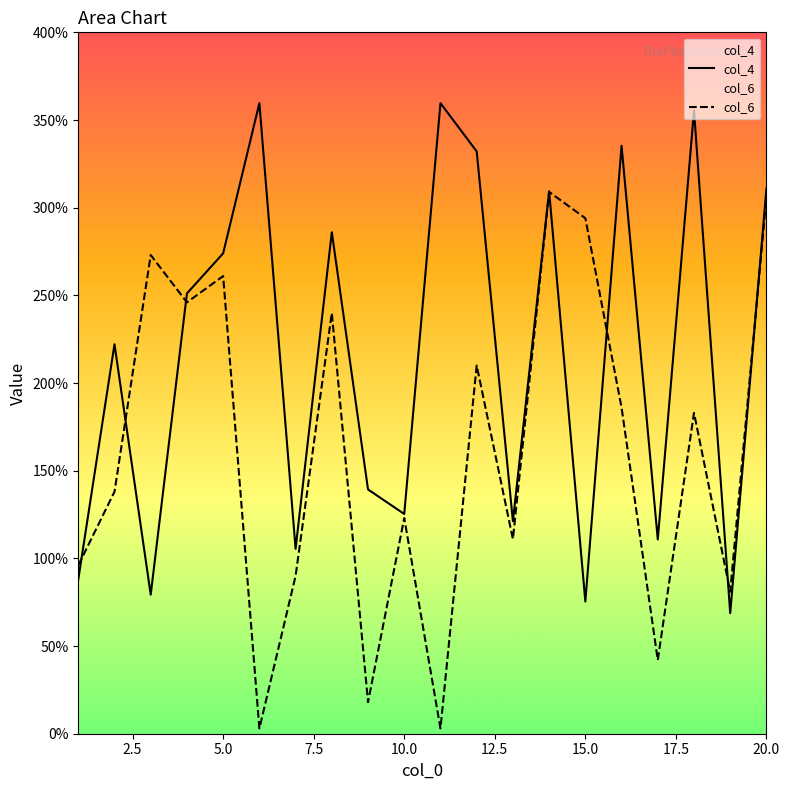

Rank the series by their average value, from lowest to highest.

col_6, col_4